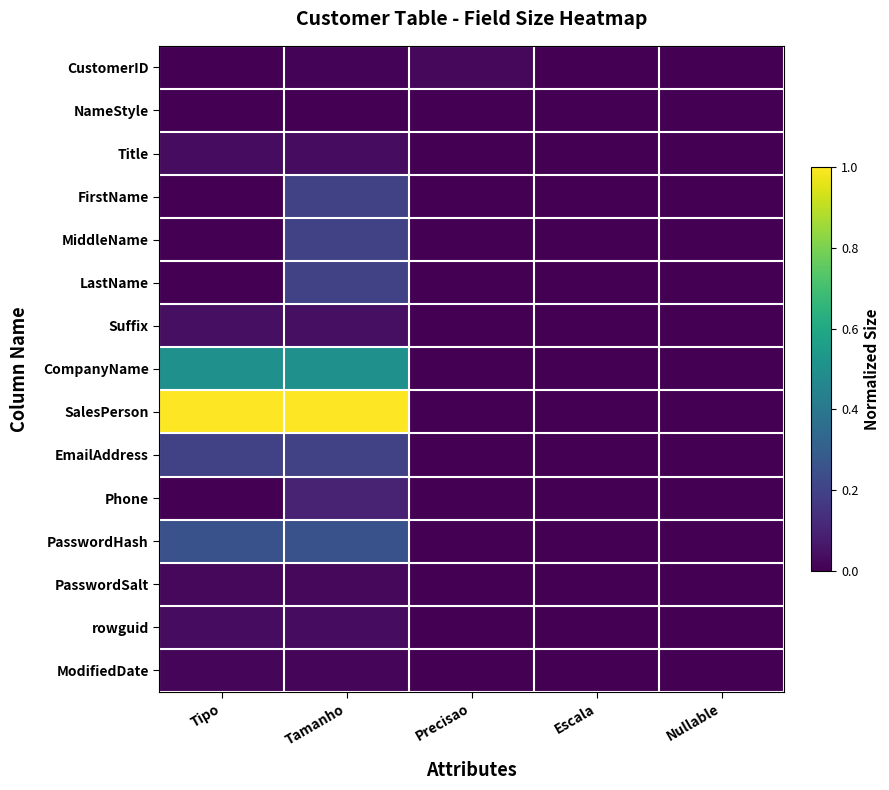

Reading left to right, transcribe all the data shown in this chart.

CustomerID: Tipo=0.0	Tamanho=0.0	Precisao=0.0	Escala=0.0	Nullable=0.0
NameStyle: Tipo=0.0	Tamanho=0.0	Precisao=0.0	Escala=0.0	Nullable=0.0
Title: Tipo=0.0	Tamanho=0.0	Precisao=0.0	Escala=0.0	Nullable=0.0
FirstName: Tipo=0.0	Tamanho=0.2	Precisao=0.0	Escala=0.0	Nullable=0.0
MiddleName: Tipo=0.0	Tamanho=0.2	Precisao=0.0	Escala=0.0	Nullable=0.0
LastName: Tipo=0.0	Tamanho=0.2	Precisao=0.0	Escala=0.0	Nullable=0.0
Suffix: Tipo=0.0	Tamanho=0.0	Precisao=0.0	Escala=0.0	Nullable=0.0
CompanyName: Tipo=0.5	Tamanho=0.5	Precisao=0.0	Escala=0.0	Nullable=0.0
SalesPerson: Tipo=1.0	Tamanho=1.0	Precisao=0.0	Escala=0.0	Nullable=0.0
EmailAddress: Tipo=0.2	Tamanho=0.2	Precisao=0.0	Escala=0.0	Nullable=0.0
Phone: Tipo=0.0	Tamanho=0.1	Precisao=0.0	Escala=0.0	Nullable=0.0
PasswordHash: Tipo=0.2	Tamanho=0.2	Precisao=0.0	Escala=0.0	Nullable=0.0
PasswordSalt: Tipo=0.0	Tamanho=0.0	Precisao=0.0	Escala=0.0	Nullable=0.0
rowguid: Tipo=0.0	Tamanho=0.0	Precisao=0.0	Escala=0.0	Nullable=0.0
ModifiedDate: Tipo=0.0	Tamanho=0.0	Precisao=0.0	Escala=0.0	Nullable=0.0